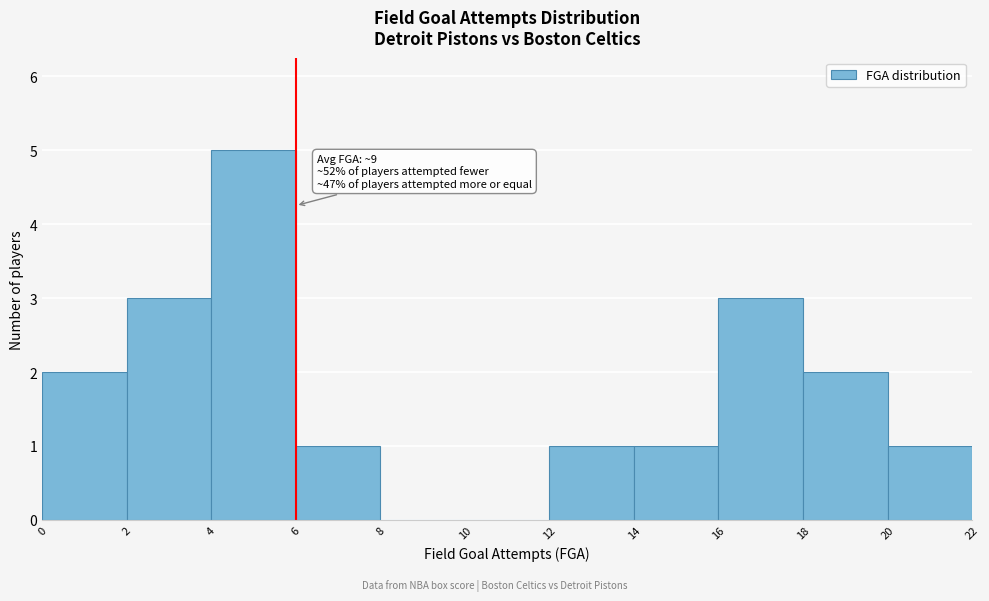

Which range on the x-axis has the tallest bar?

4 to 6